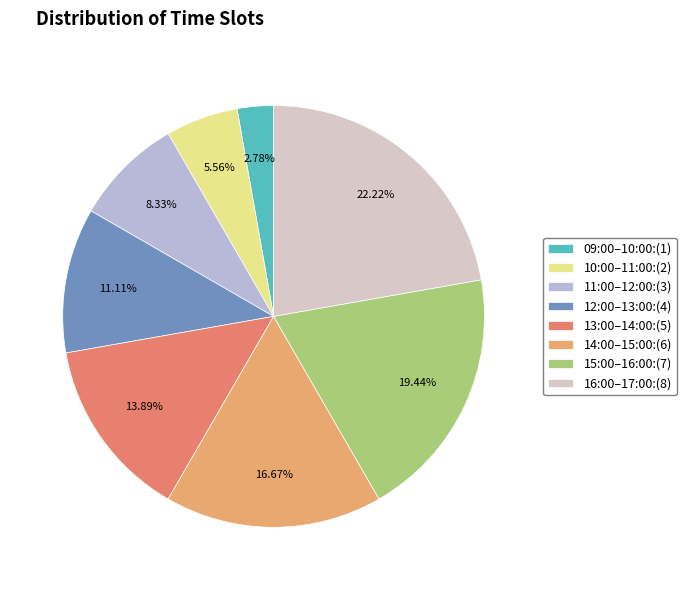

What is the change in value from 12:00–13:00 to 15:00–16:00?

+3